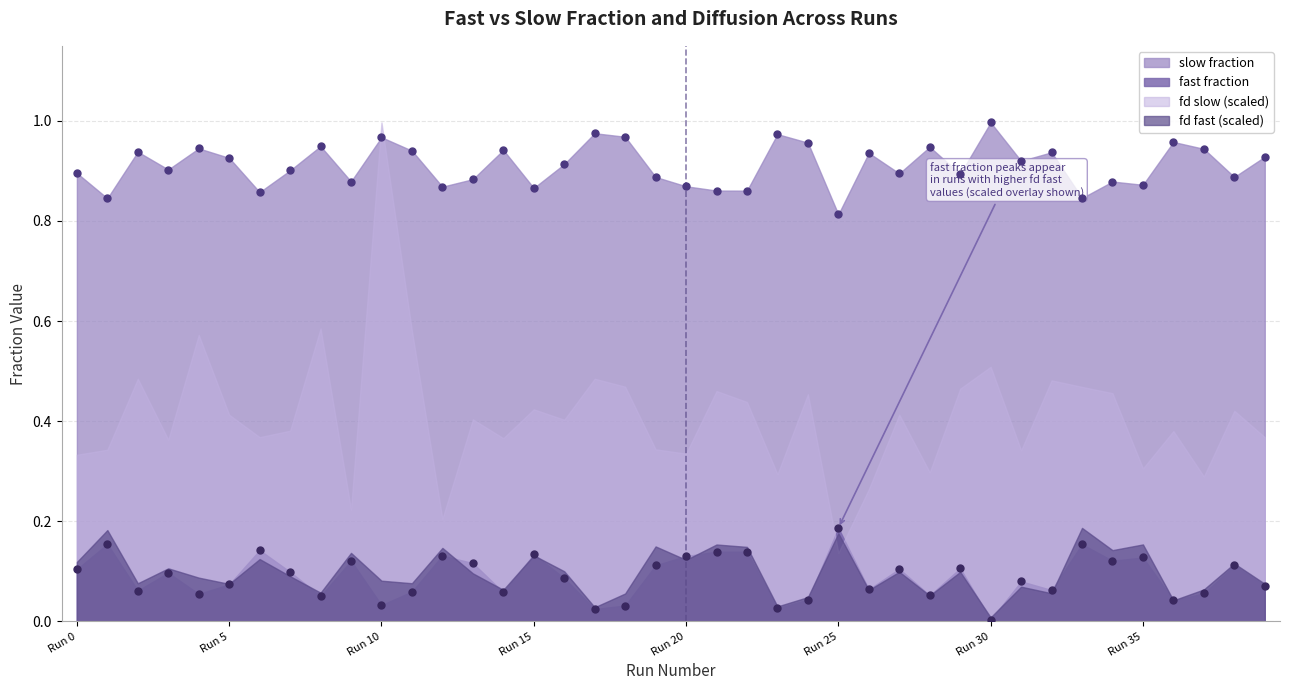

Which category has the lowest value in the slow fraction series?

Run 25